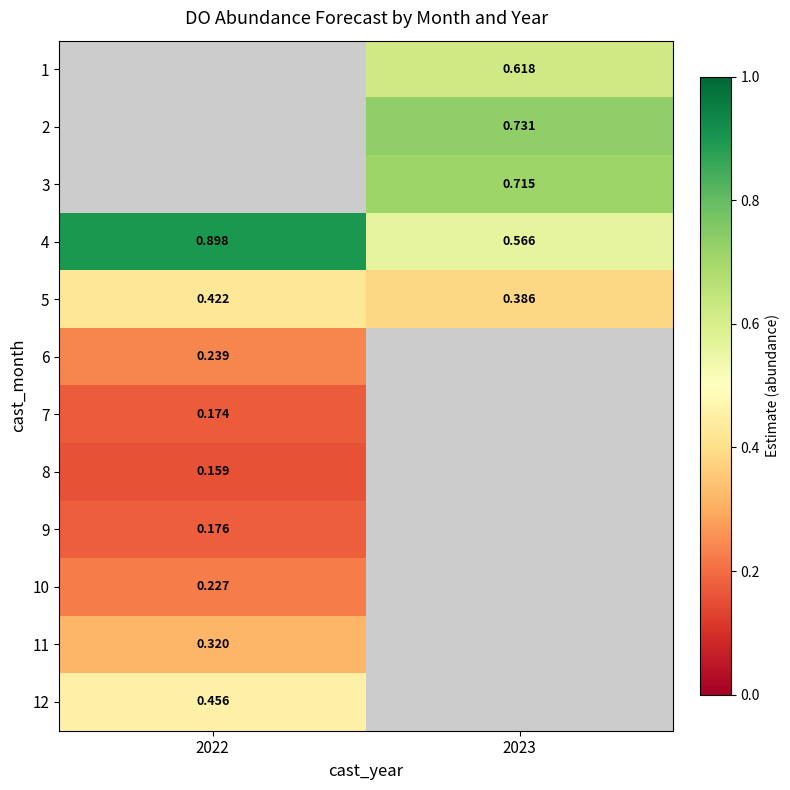

Is the value of 5 at 2023 greater than the value of 12 at 2022?

No